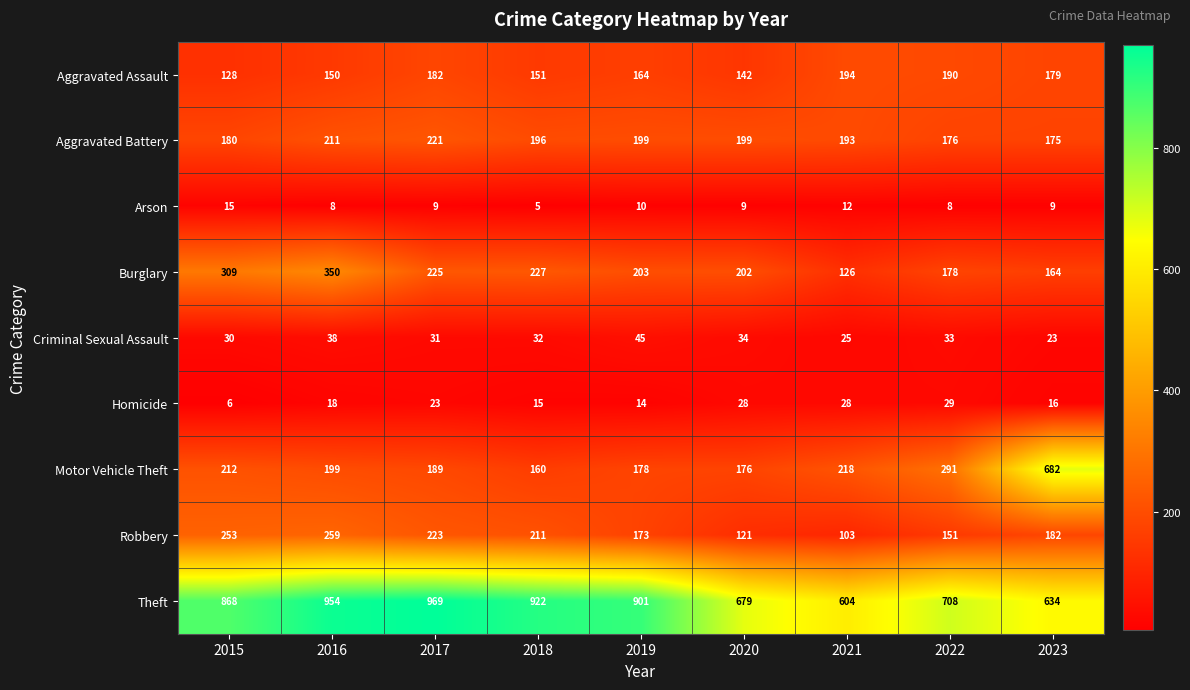

The Theft series shows 634 at 2023. True or false?

True